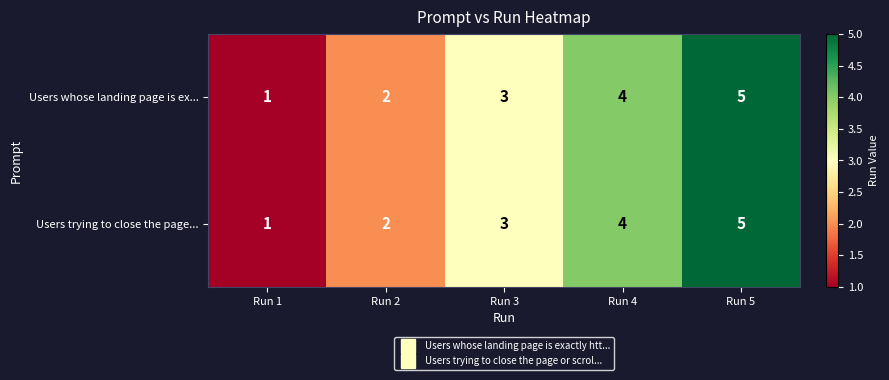

The value of Users trying to close the page... at Run 1 is 2. True or false?

False